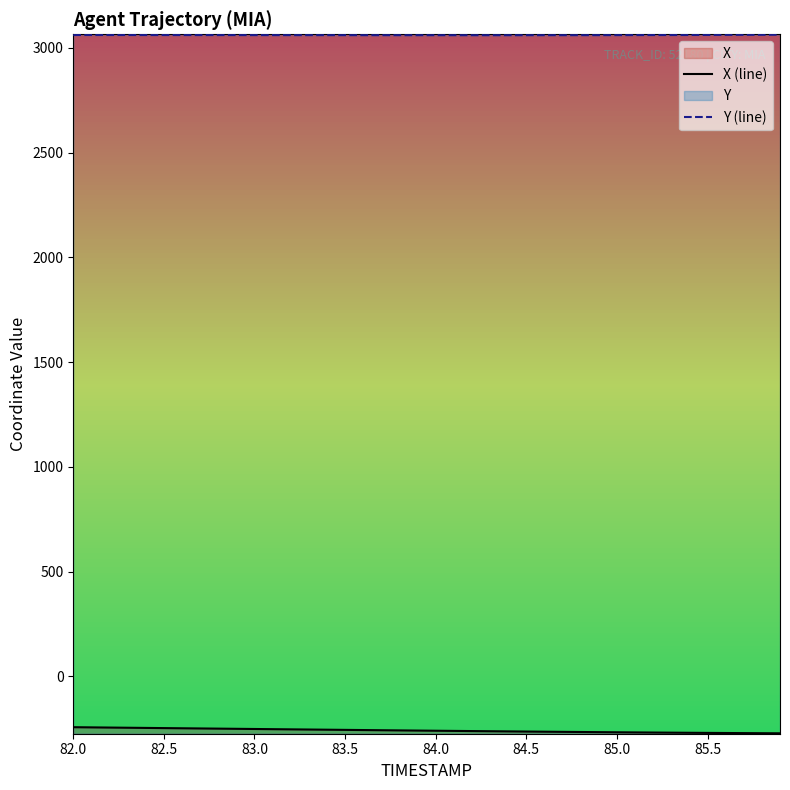

How many lines are shown in the chart?

2